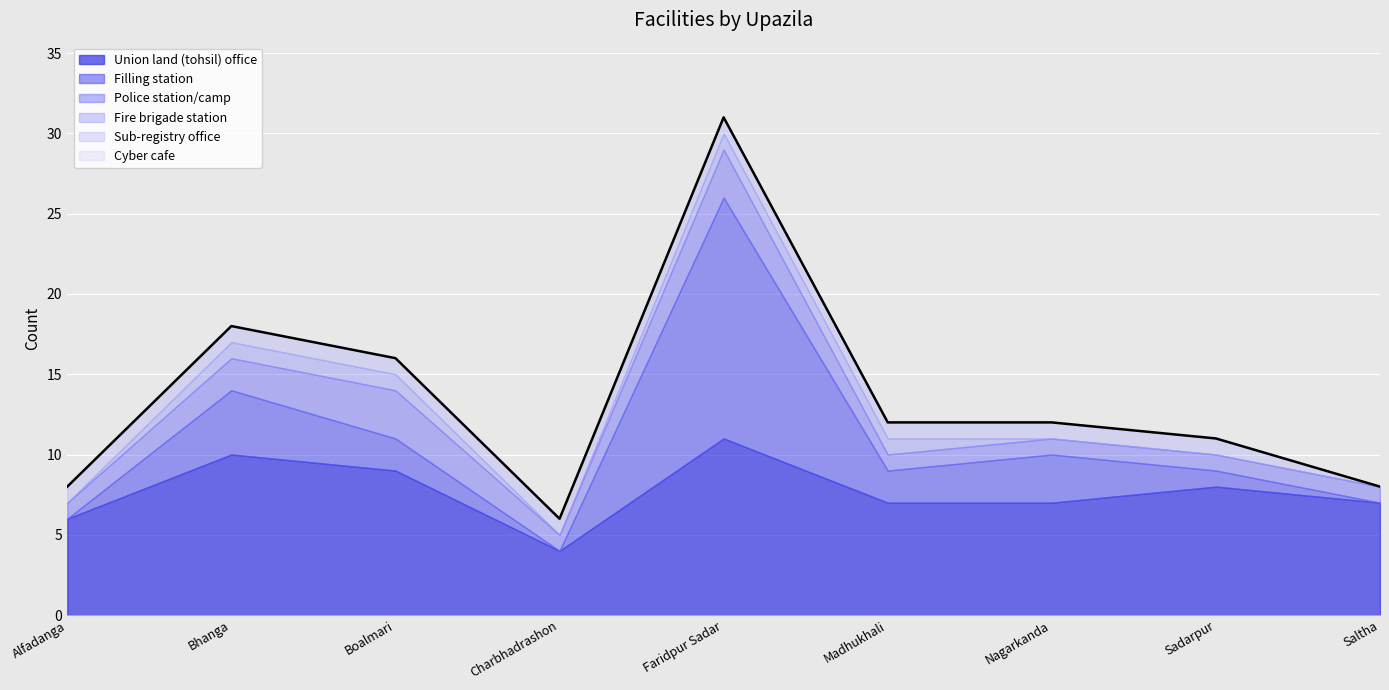

What is the average value of the Sub-registry office series?

1